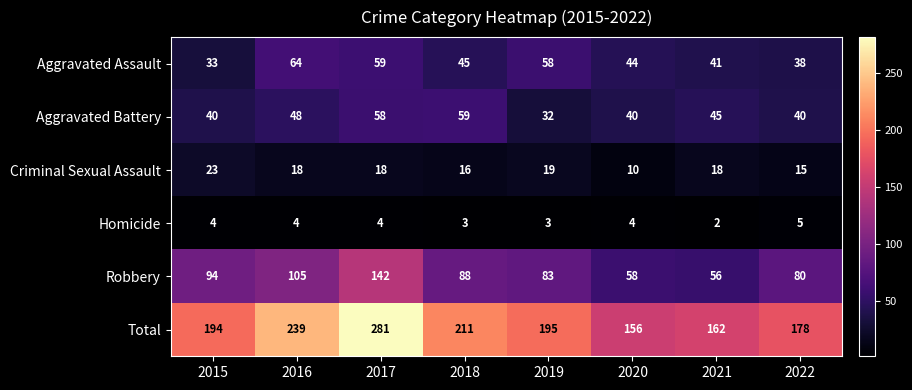

Count the number of data series in this chart.

6